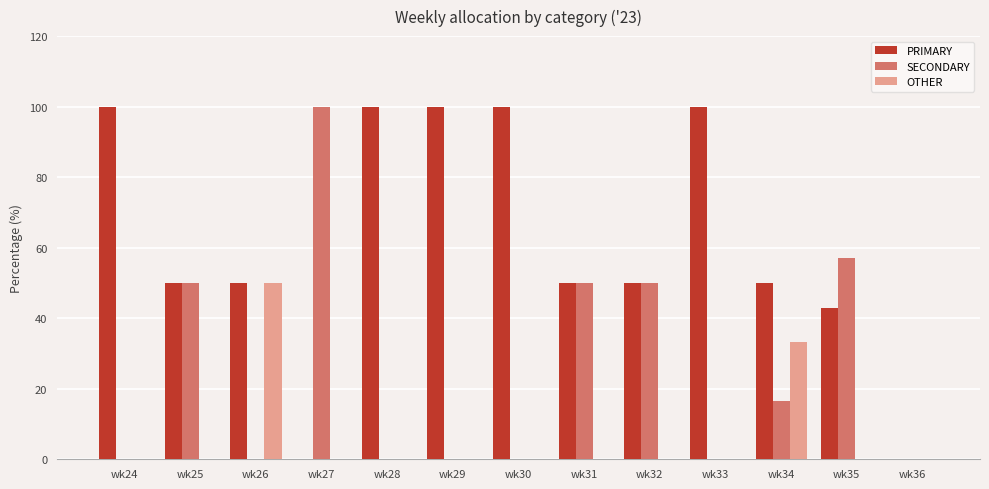

What is the sum of all OTHER values?

83.3